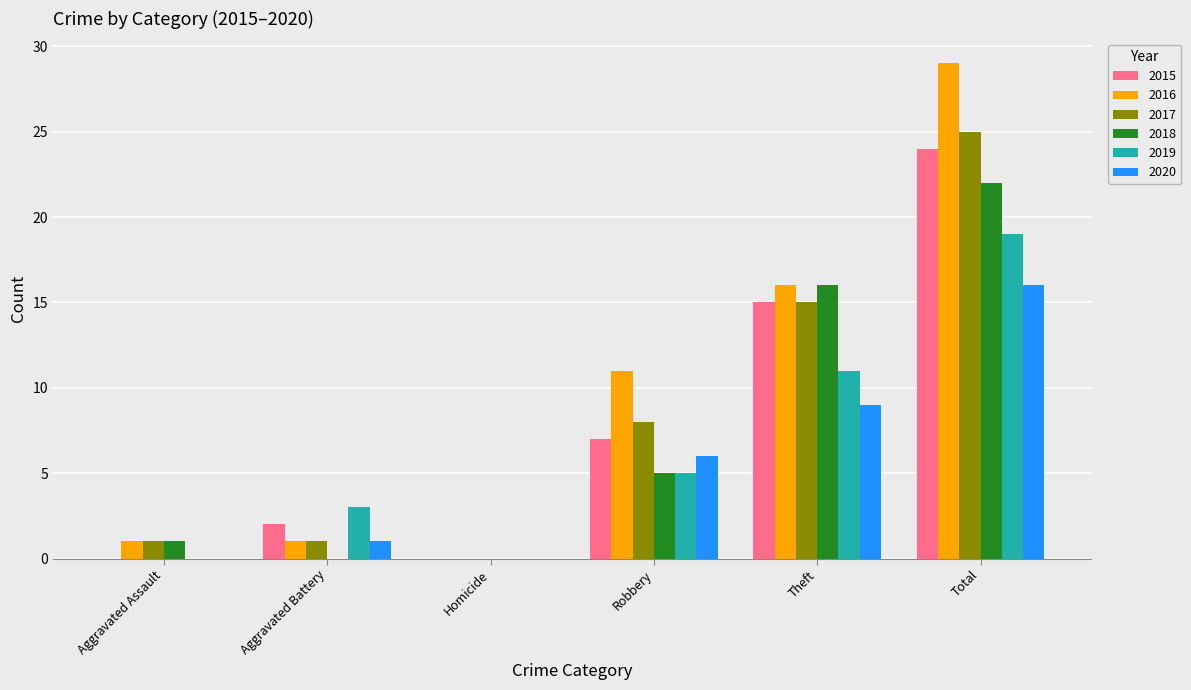

What is the approximate value of 2019 at Aggravated Battery?

3